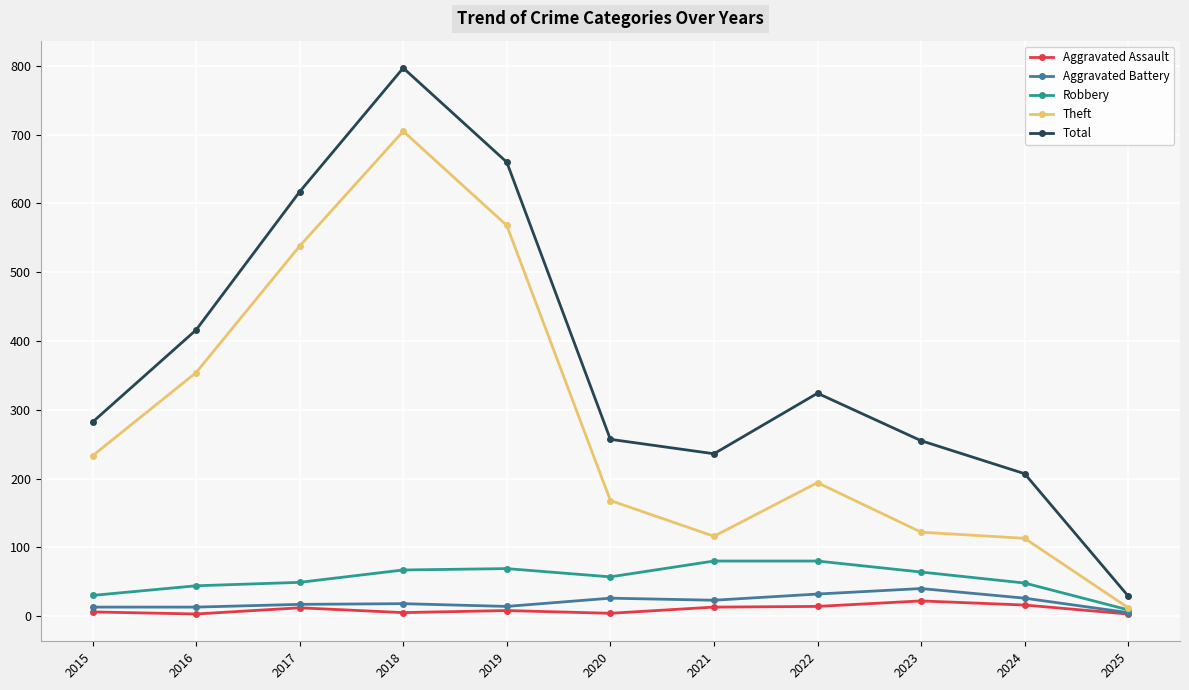

True or false: Aggravated Battery and Total cross at least once.

False